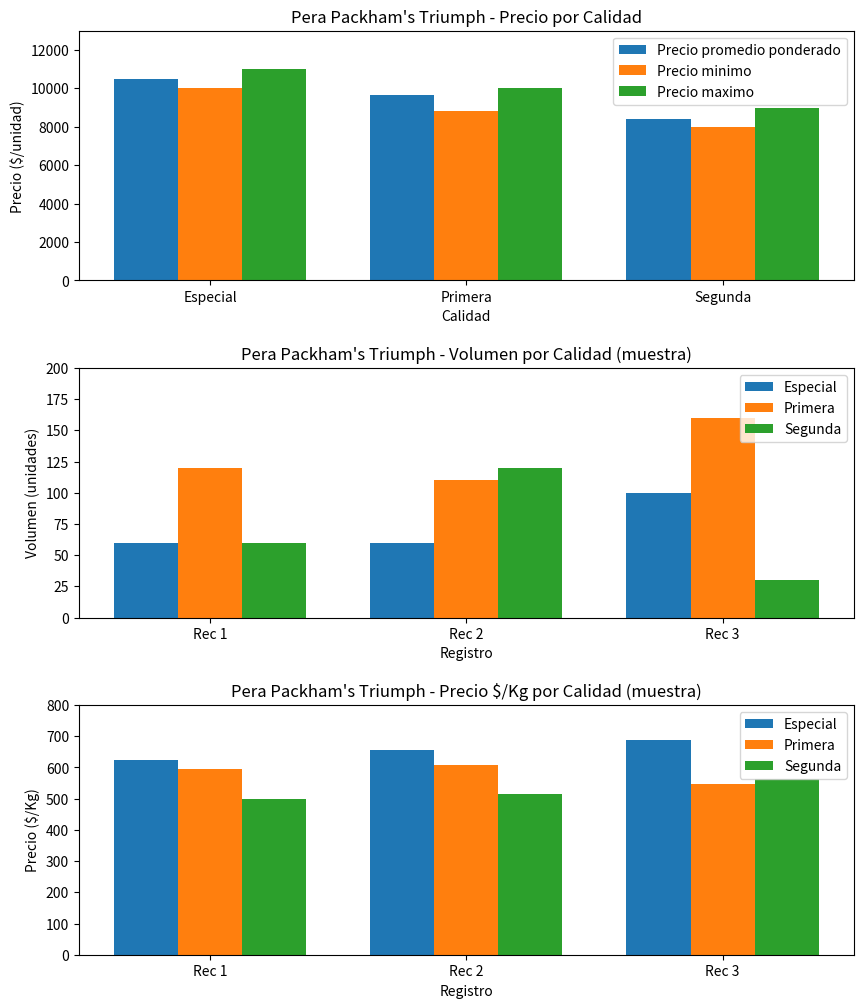

What are all the series names shown in the legend?

Precio promedio ponderado, Precio minimo, Precio maximo, Especial, Primera, Segunda